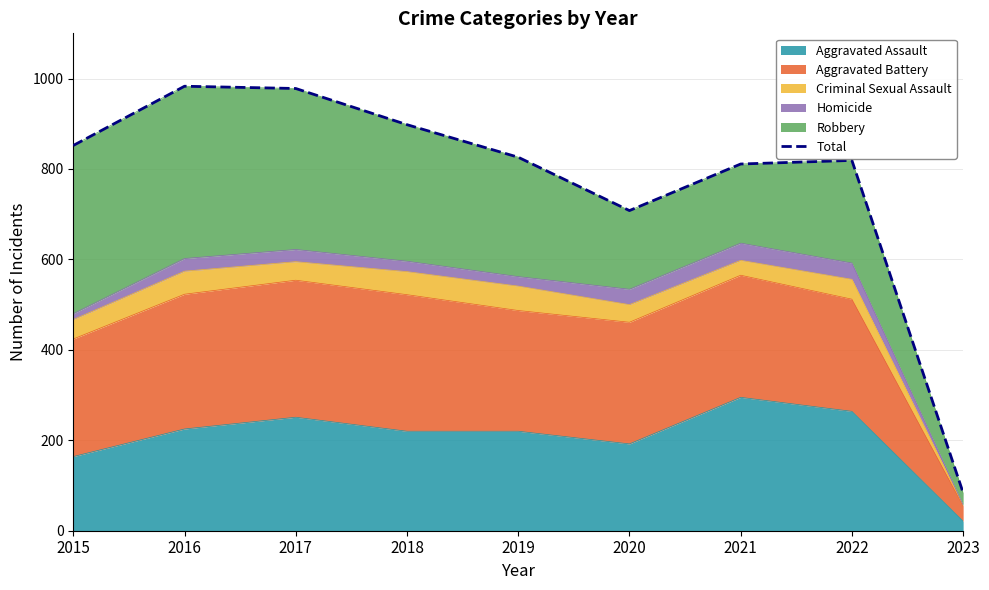

Which label corresponds to the largest value in the chart?

2016